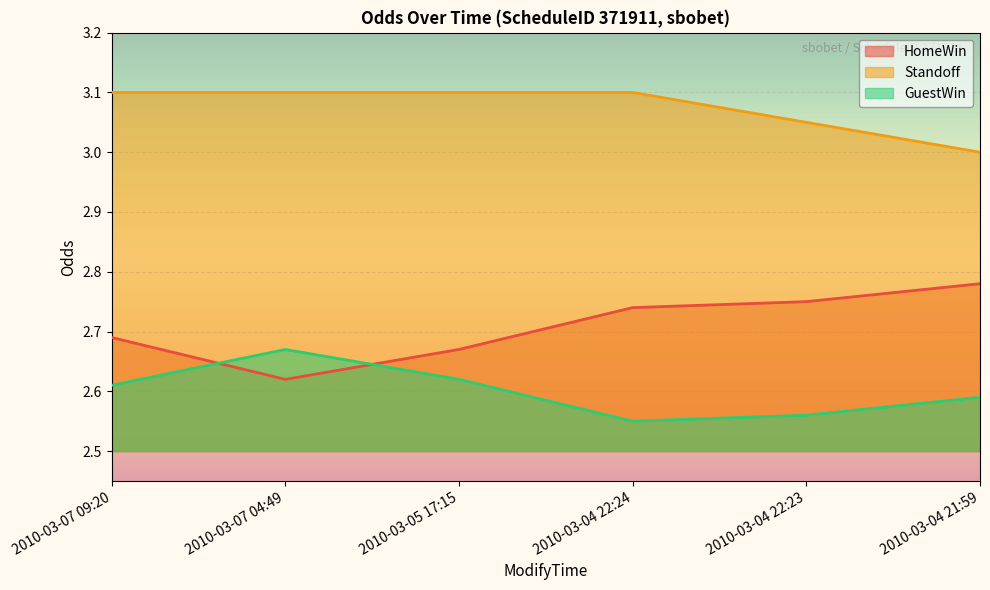

The HomeWin series shows 1.1 at 2010-03-05 17:15. True or false?

False